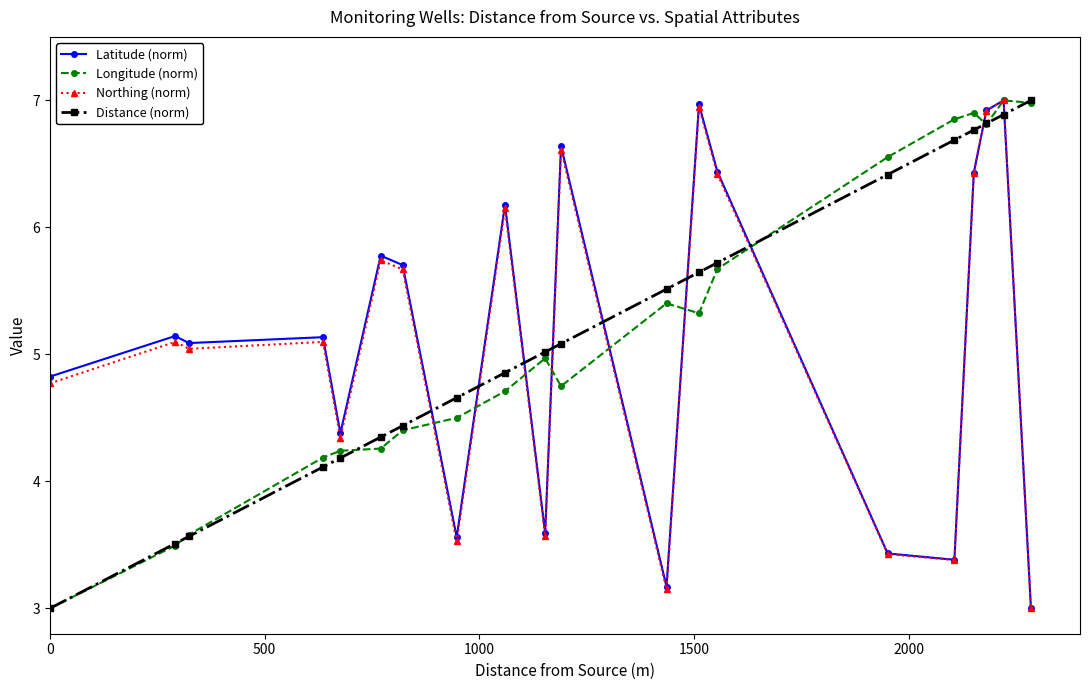

What is the maximum value shown in the chart?

7.0